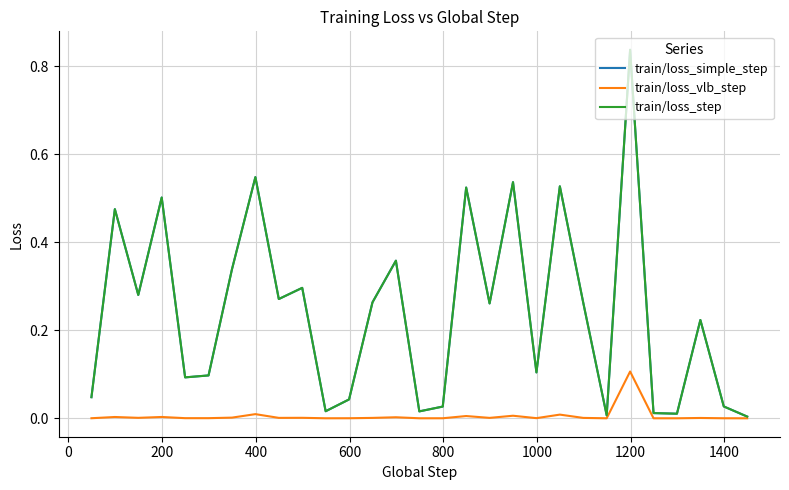

True or false: train/loss_vlb_step and train/loss_step cross at least once.

False